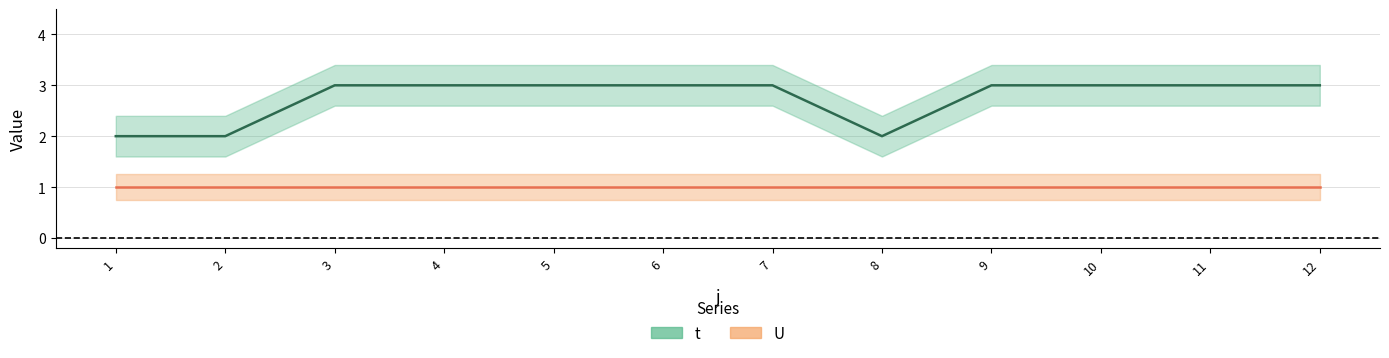

The chart shows a value of 2 at 2. True or false?

True